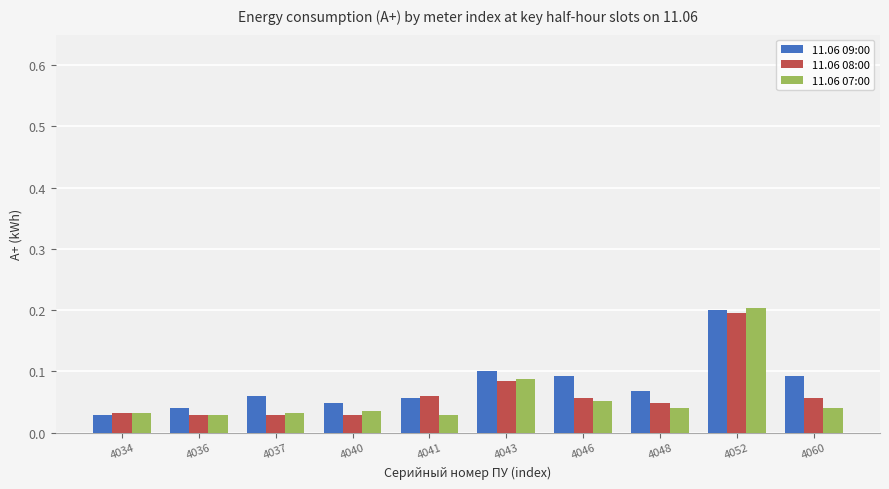

Is it true that 11.06 09:00 equals 0.1 at 4060?

True